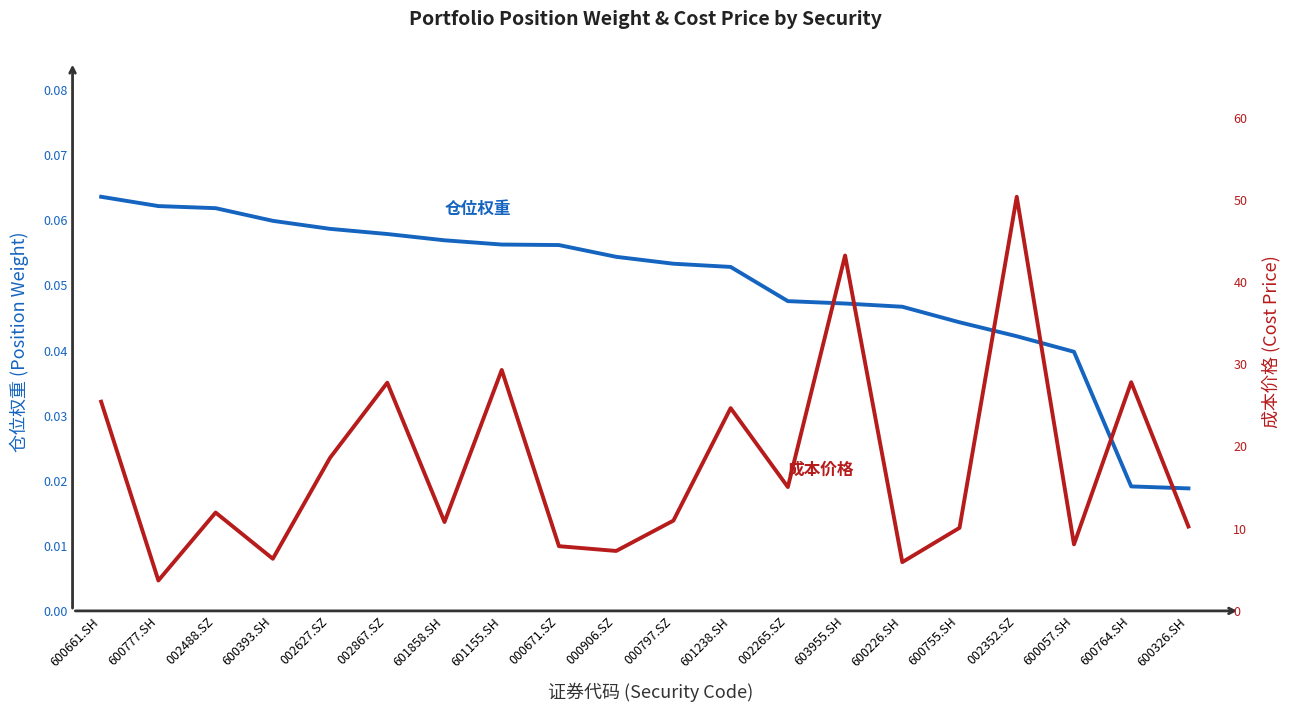

True or false: 成本价格 and 仓位权重 cross at least once.

False